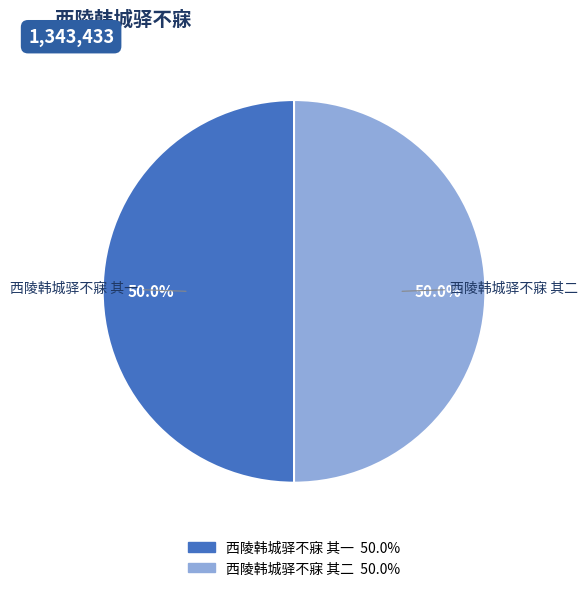

What is the ratio of the value at 西陵韩城驿不寐 其一 to the value at 西陵韩城驿不寐 其二?

1.0